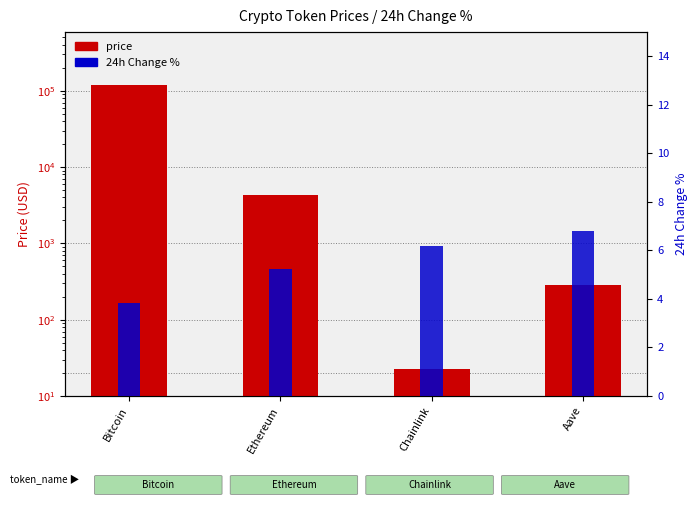

Which category has the lowest value in the price series?

Chainlink